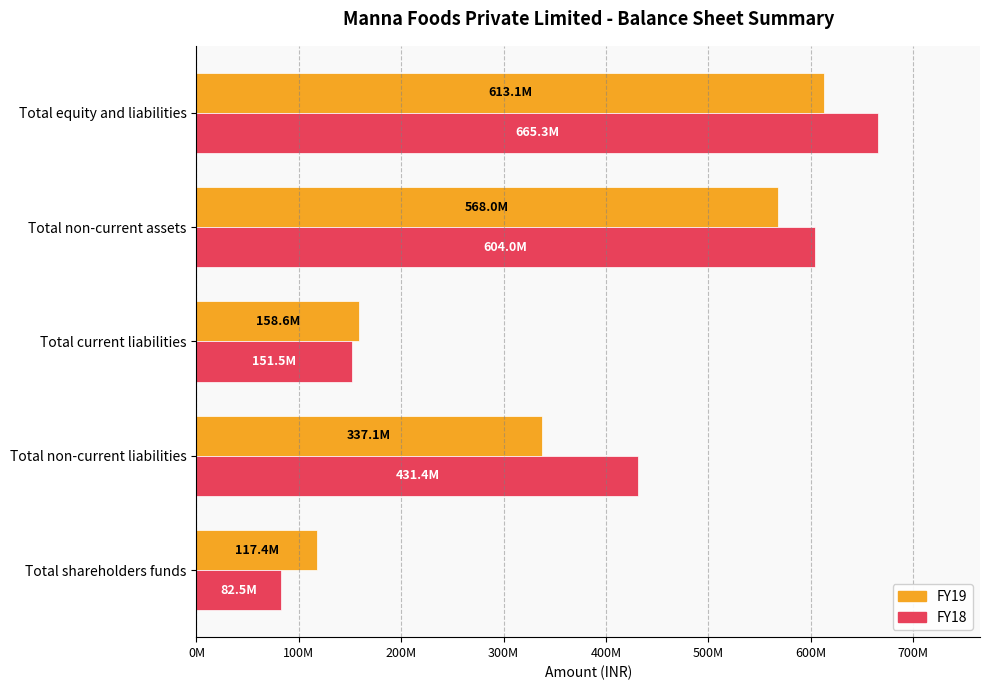

What are all the series names shown in the legend?

FY19, FY18